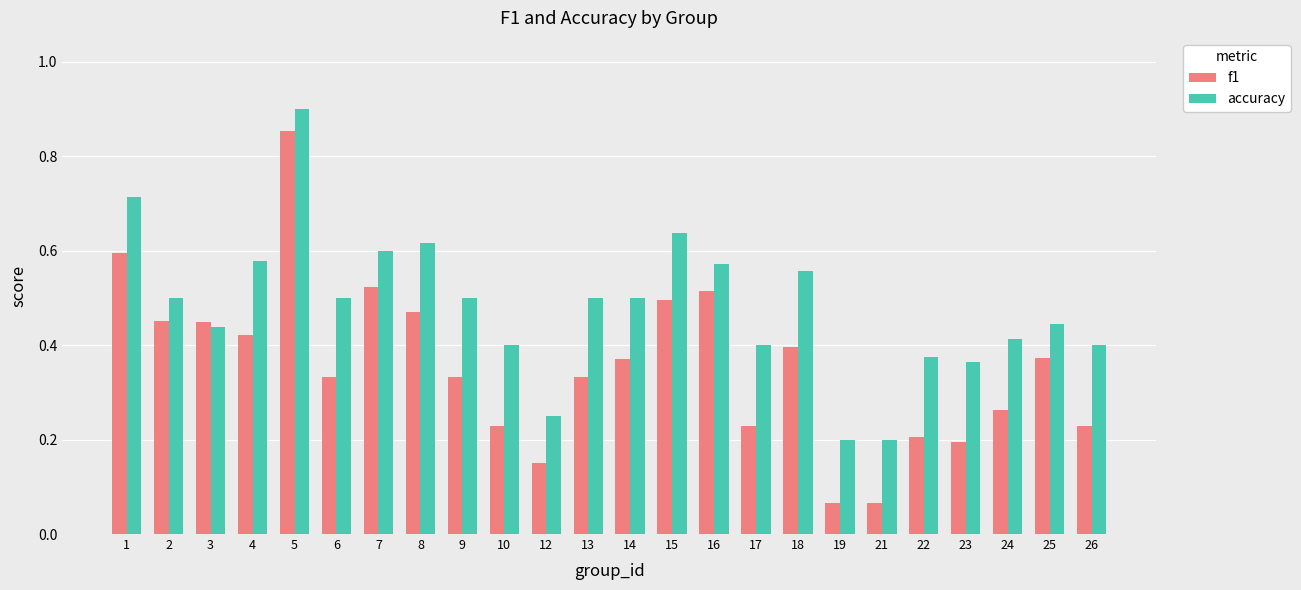

Between 18 and 25, which series saw the biggest shift?

accuracy